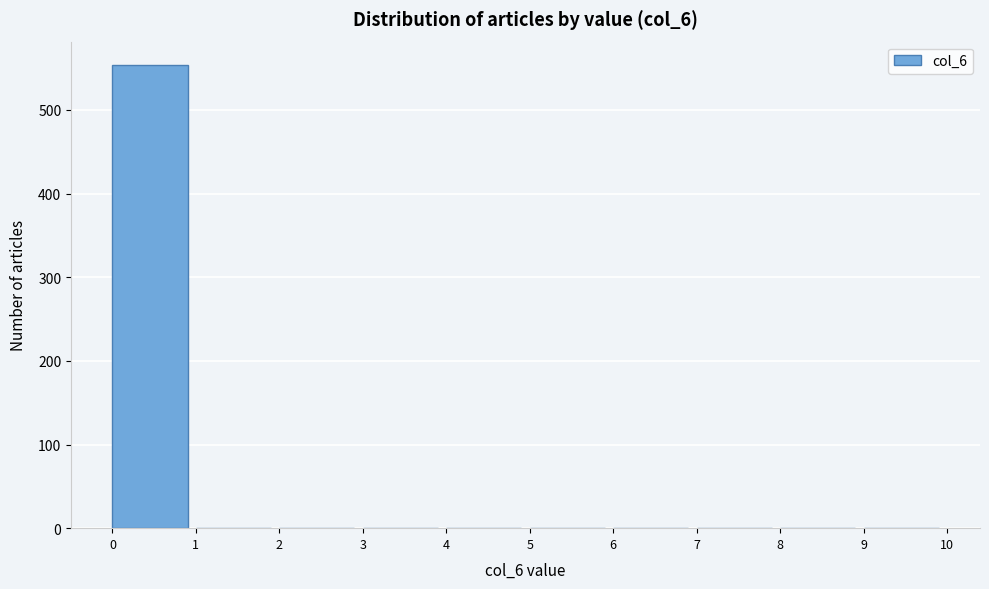

Reading left to right, transcribe this chart: for each bar, give the range it covers on the x-axis and its height. The values are not printed on the chart, so give them approximately, as read against the axis.

0 to 1: 550
1 to 2: 0
2 to 3: 0
3 to 4: 0
4 to 5: 0
5 to 6: 0
6 to 7: 0
7 to 8: 0
8 to 9: 0
9 to 10: 0